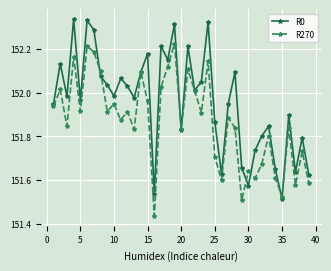

In R0, how many points are lower than both neighbors (excluding endpoints)?

12